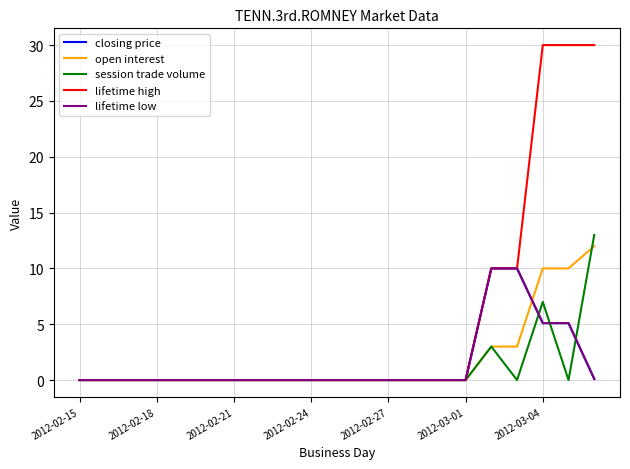

Does the chart display data point markers on the line(s)?

No